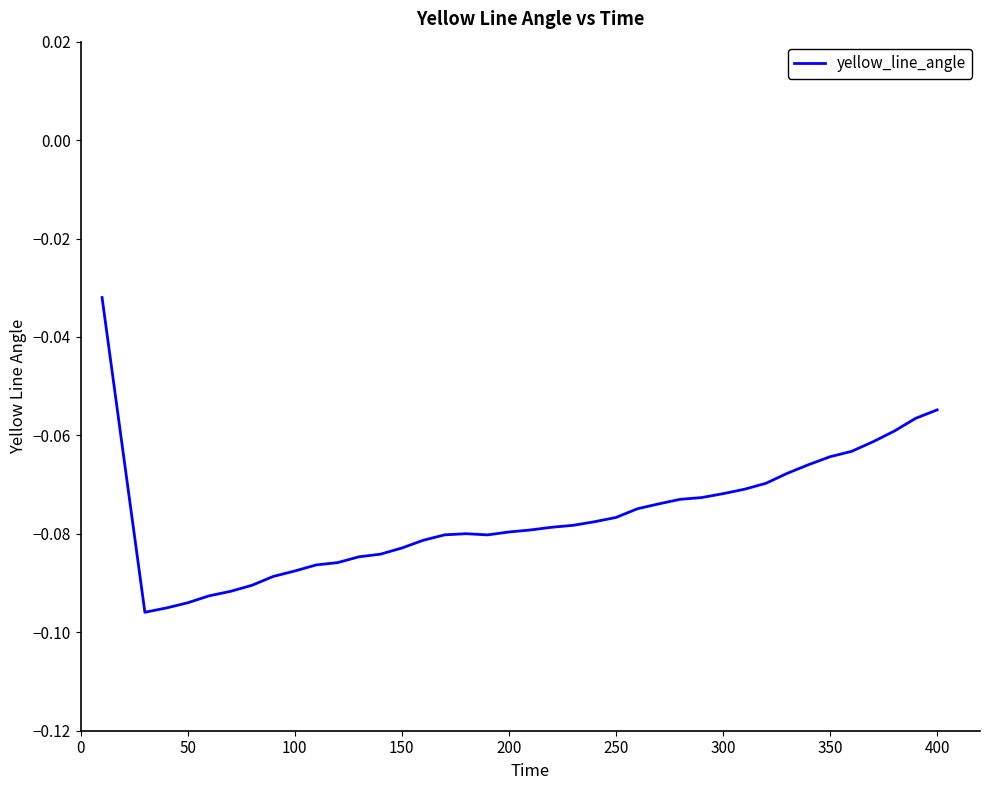

What is the sum of all values?

-3.0